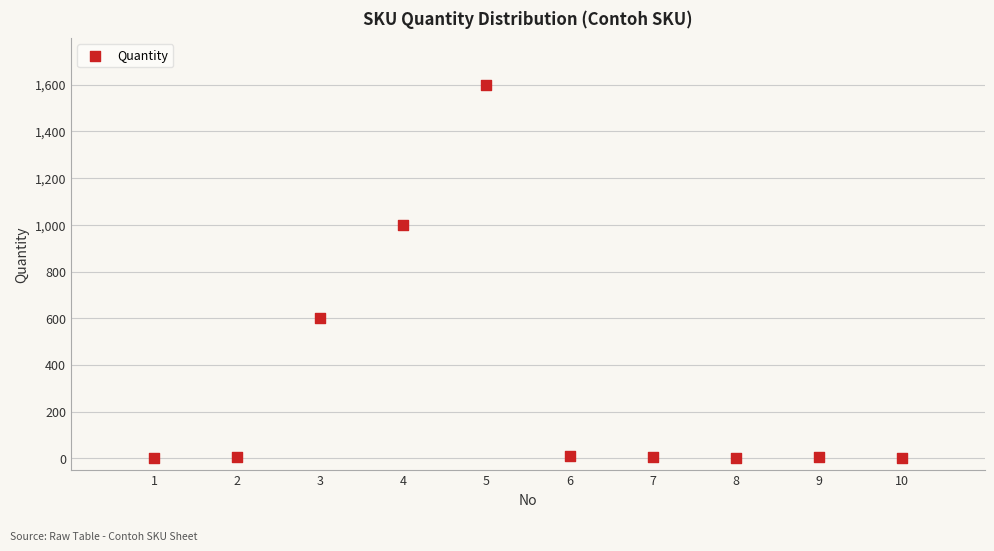

What is the range of Y values (max minus min)?

1599